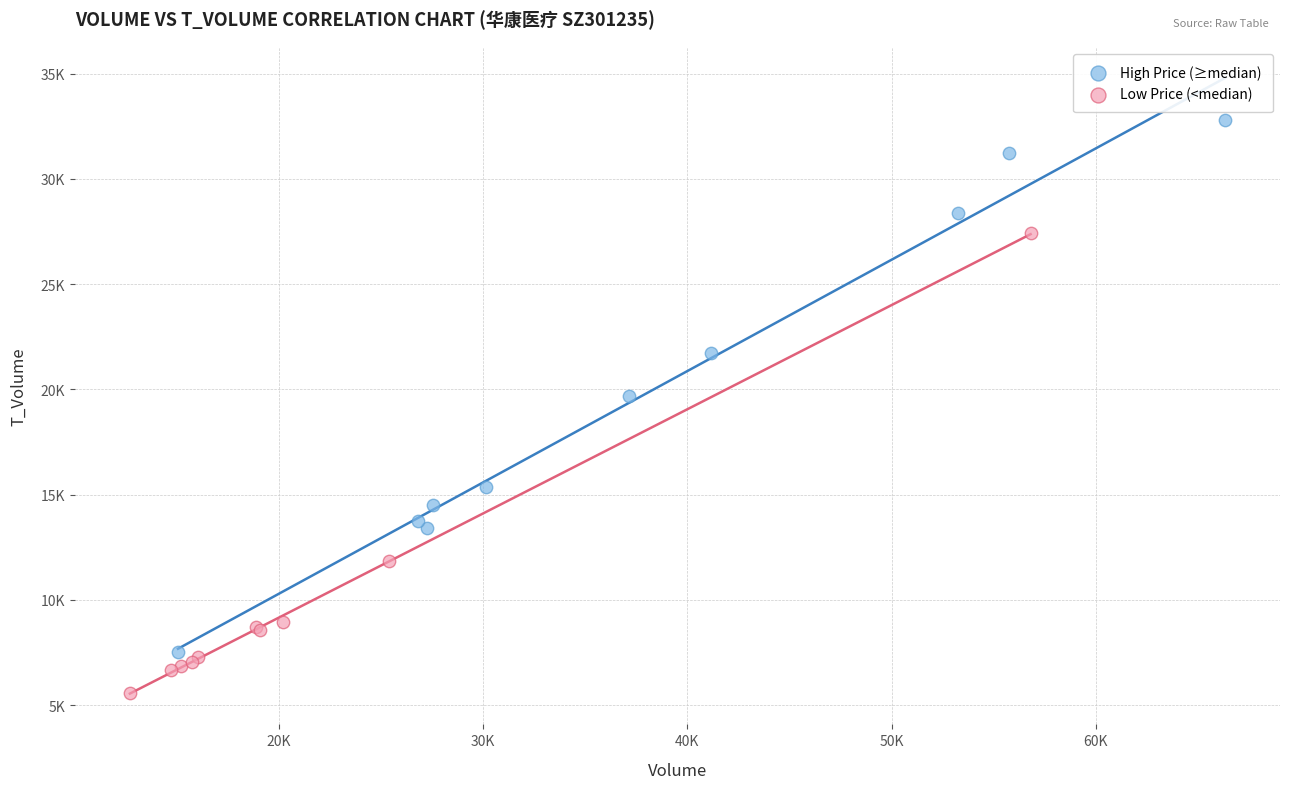

Which series reaches the maximum Y coordinate?

High Price (≥median)